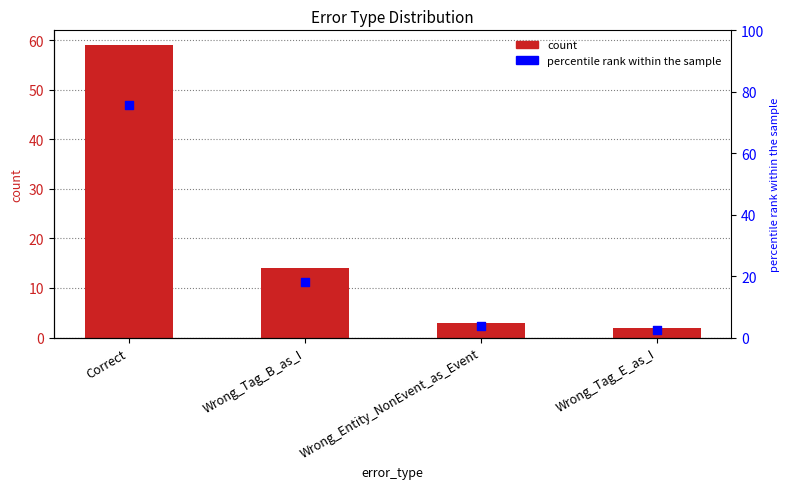

What are all the series names shown in the legend?

count, percentile rank within the sample